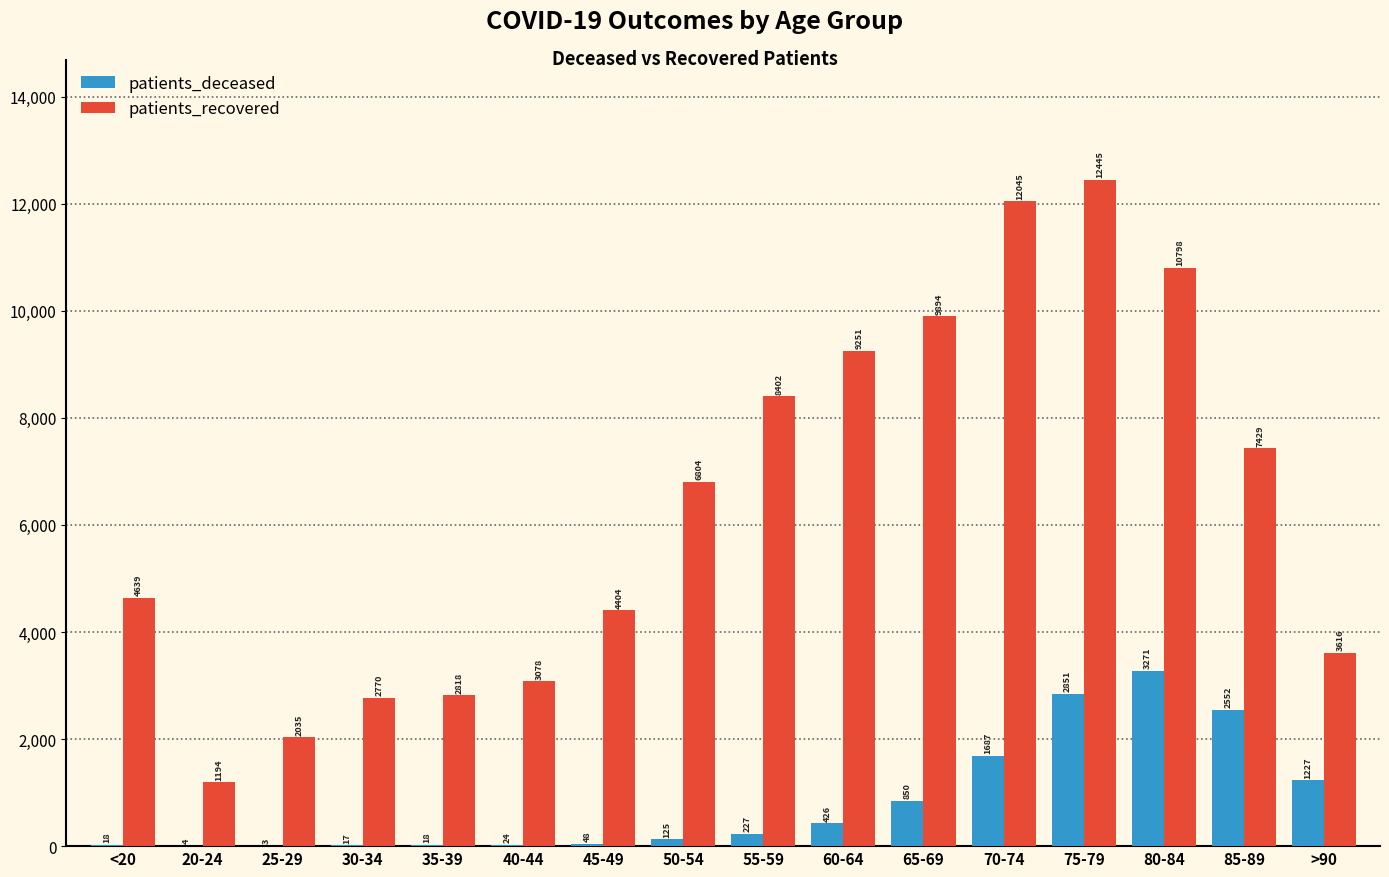

What is the sum of all patients_recovered values?

101622